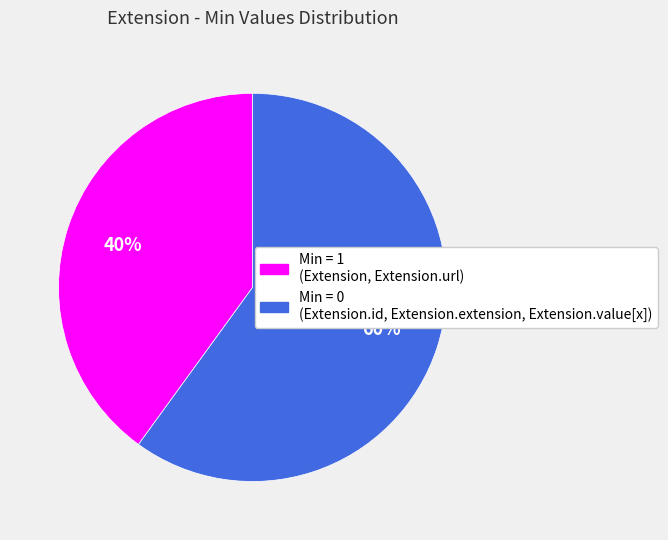

To the nearest percent, what is the difference between the largest and smallest slice percentages?

20%